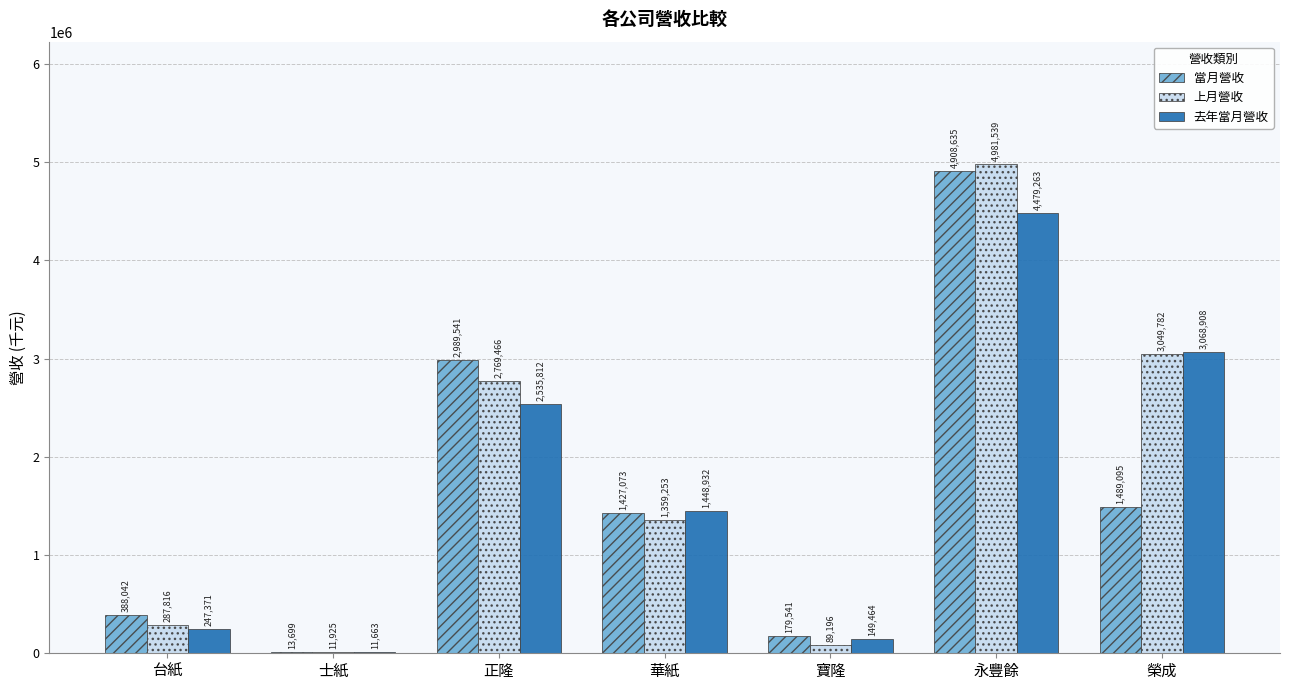

At which category is the sum across all series the highest?

永豐餘